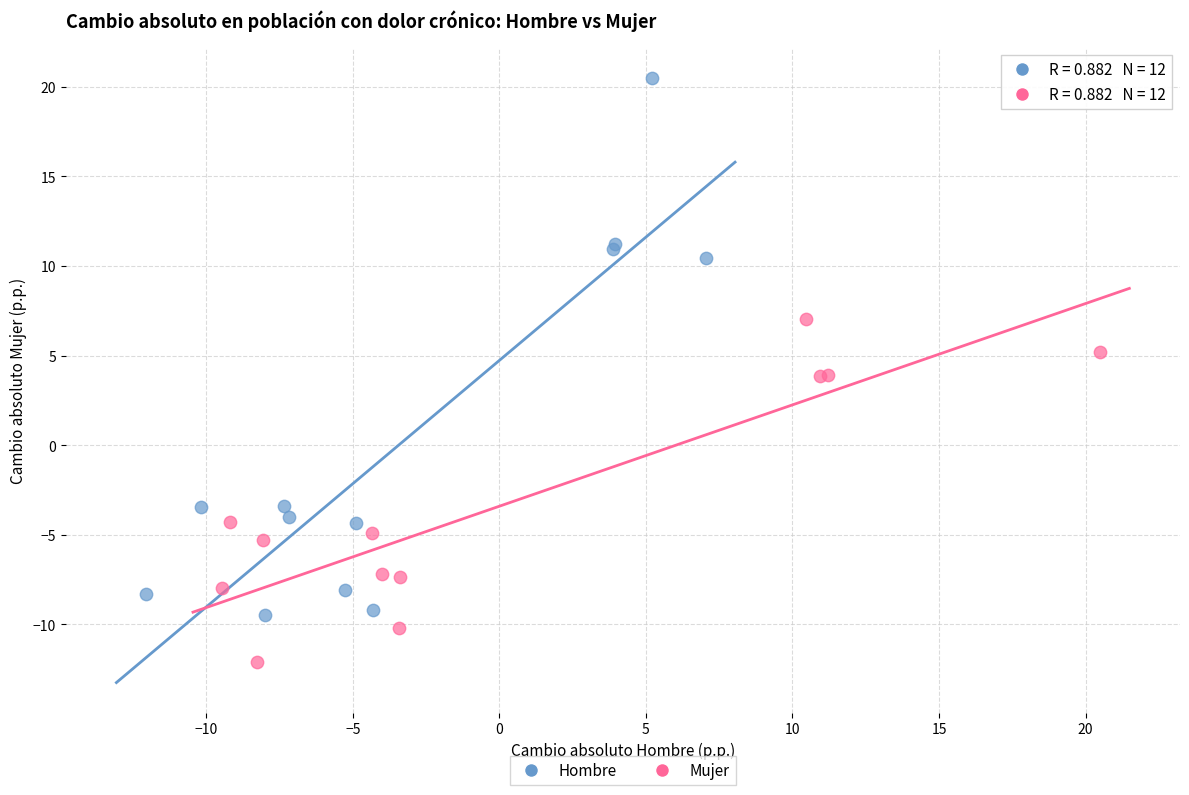

Which series has the largest Y range (max minus min)?

Hombre